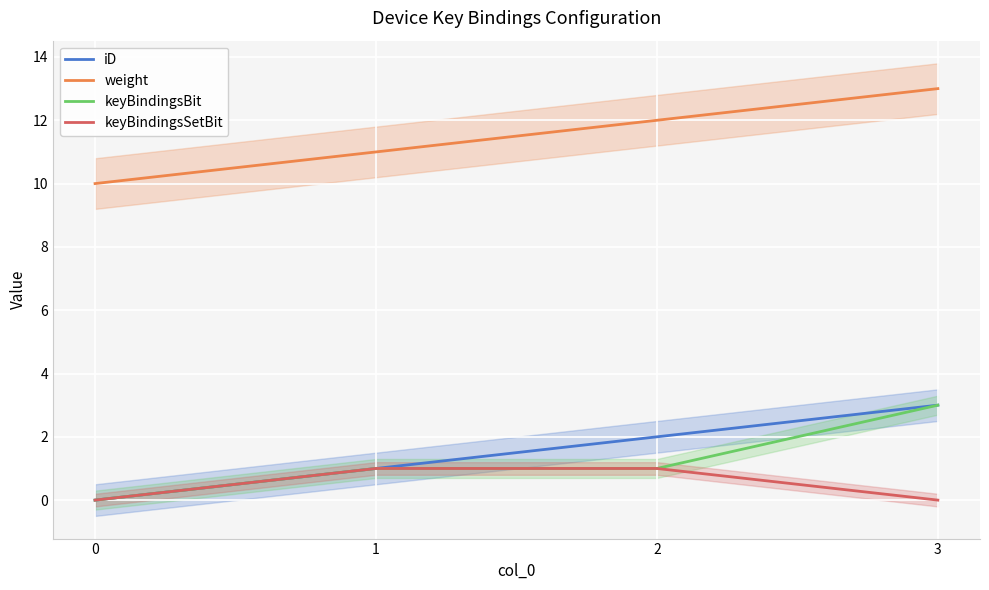

Reading left to right, list all the values displayed in this chart.

iD: 0	1	2	3
weight: 10	11	12	13
keyBindingsBit: 0	1	1	3
keyBindingsSetBit: 0	1	1	0